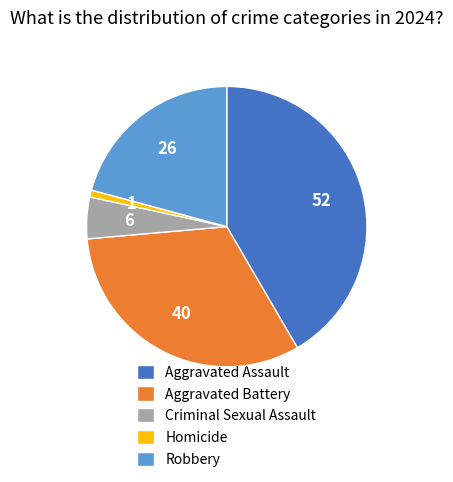

Which slice is the largest?

Aggravated Assault